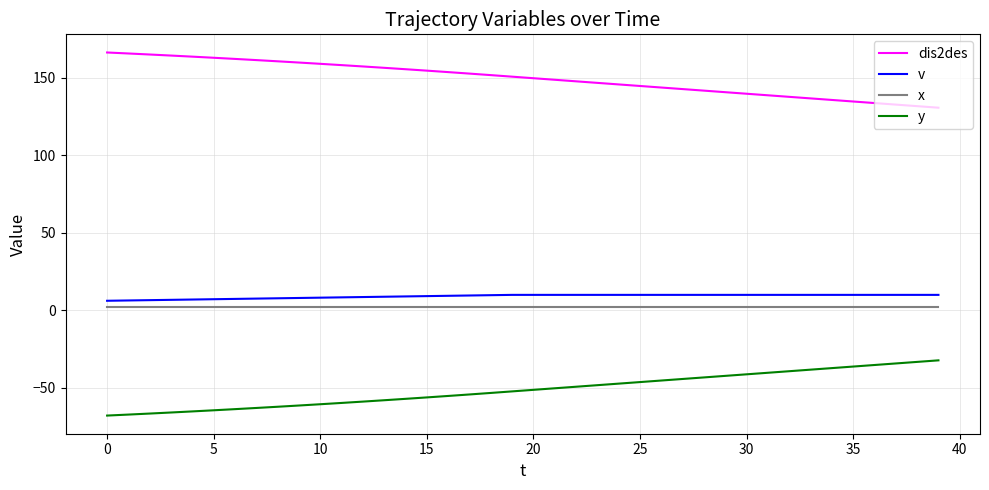

What is the maximum value for y?

-32.2